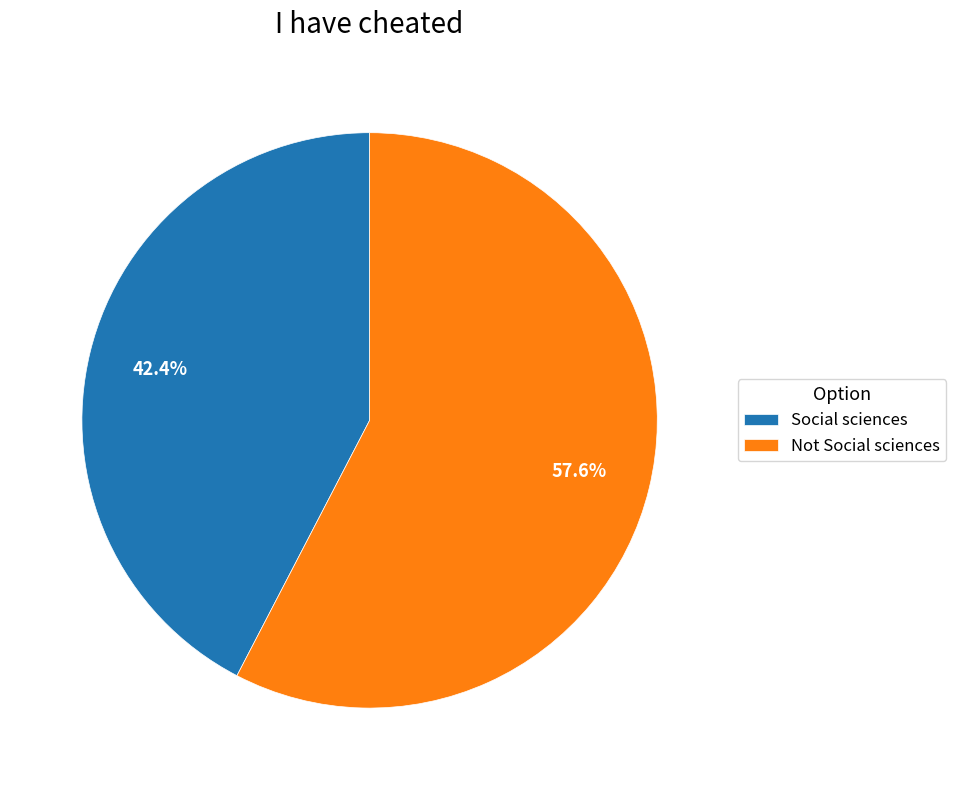

Combined, do Not Social sciences and Social sciences account for over 50%?

Yes